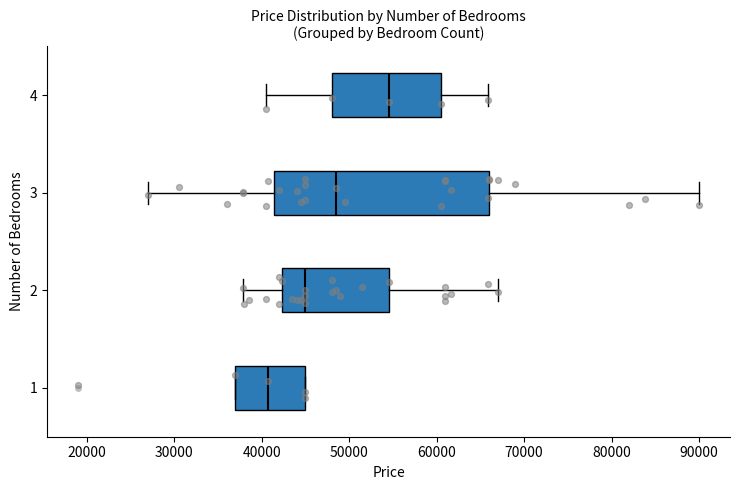

Reading bottom to top, read every box against the x-axis: the position of its median line, the range the box covers, and the ends of its whiskers. The values are not printed on the chart, so give them approximately, as read against the axis.

1: median 41000, box 37000 to 45000, whiskers 37000 to 45000
2: median 45000, box 42000 to 55000, whiskers 38000 to 67000
3: median 49000, box 41000 to 66000, whiskers 27000 to 90000
4: median 55000, box 48000 to 61000, whiskers 41000 to 66000